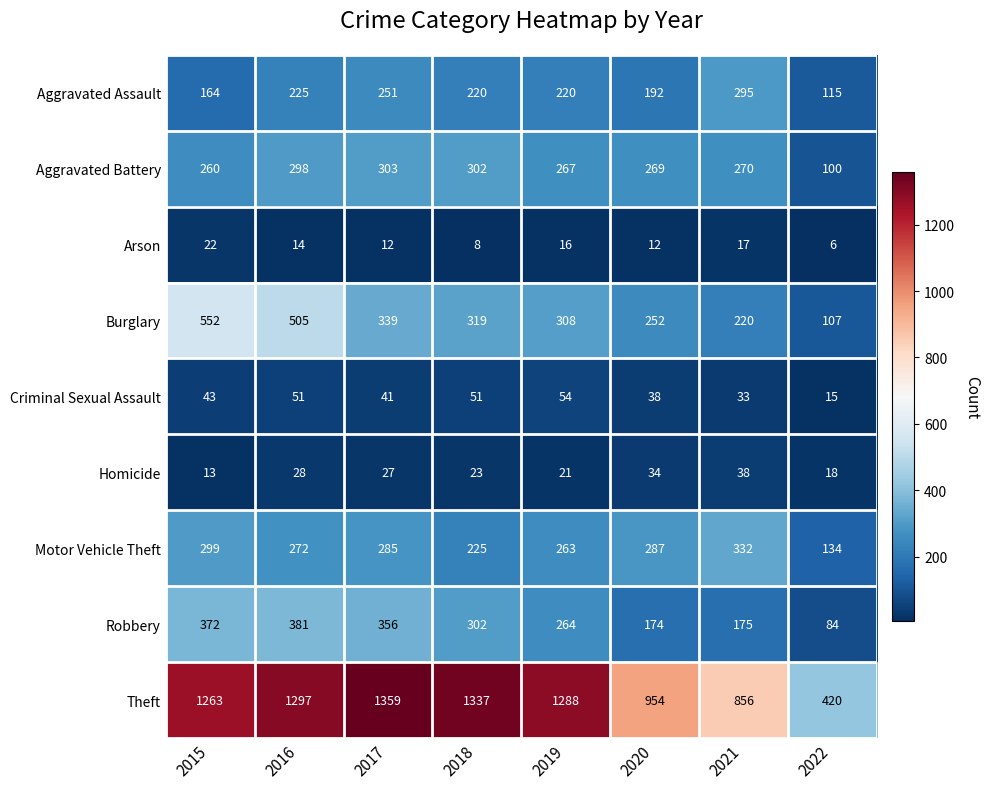

Is it true that Criminal Sexual Assault equals 41 at 2017?

True